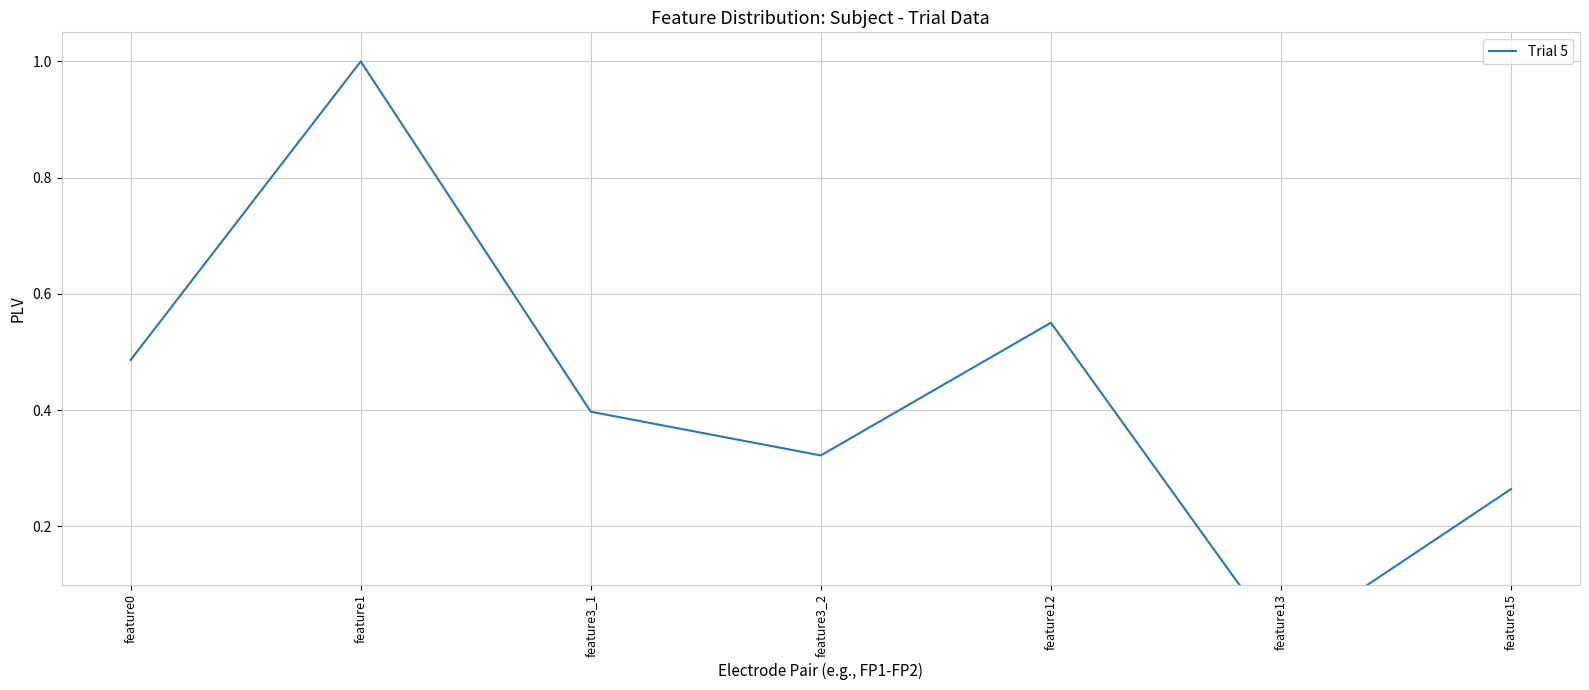

What is the value of the 5th point from the left?

0.6